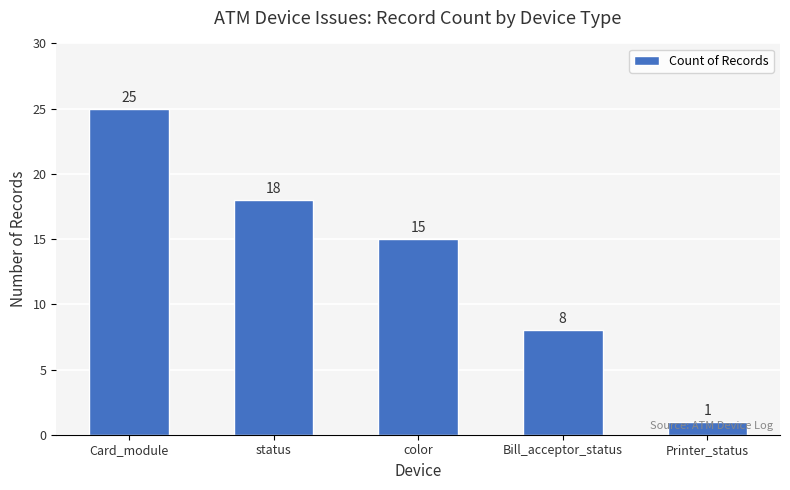

Count the values in the range 8 to 18.

3